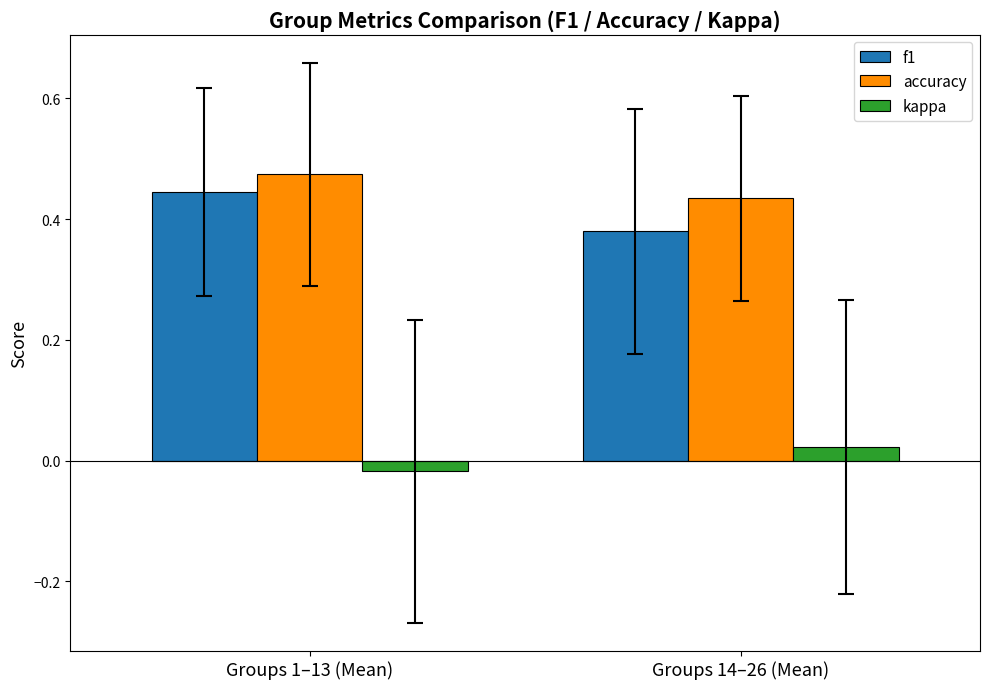

At which category is the sum across all series the highest?

Groups 1–13 (Mean)